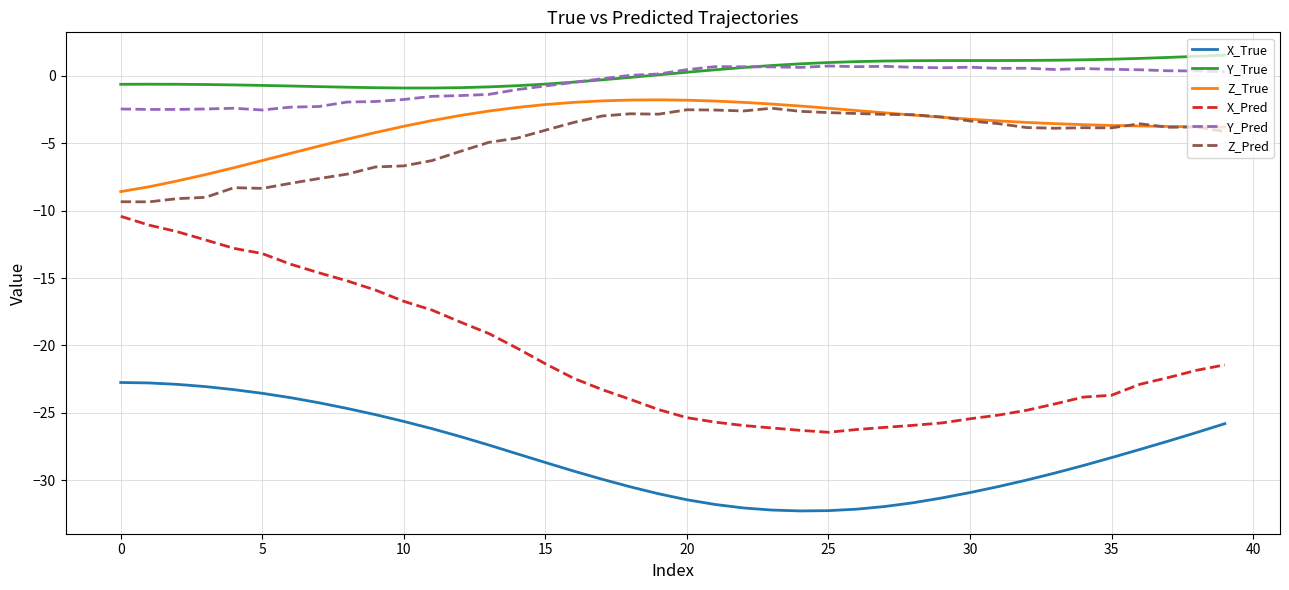

Which series has the widest spread of values?

X_Pred